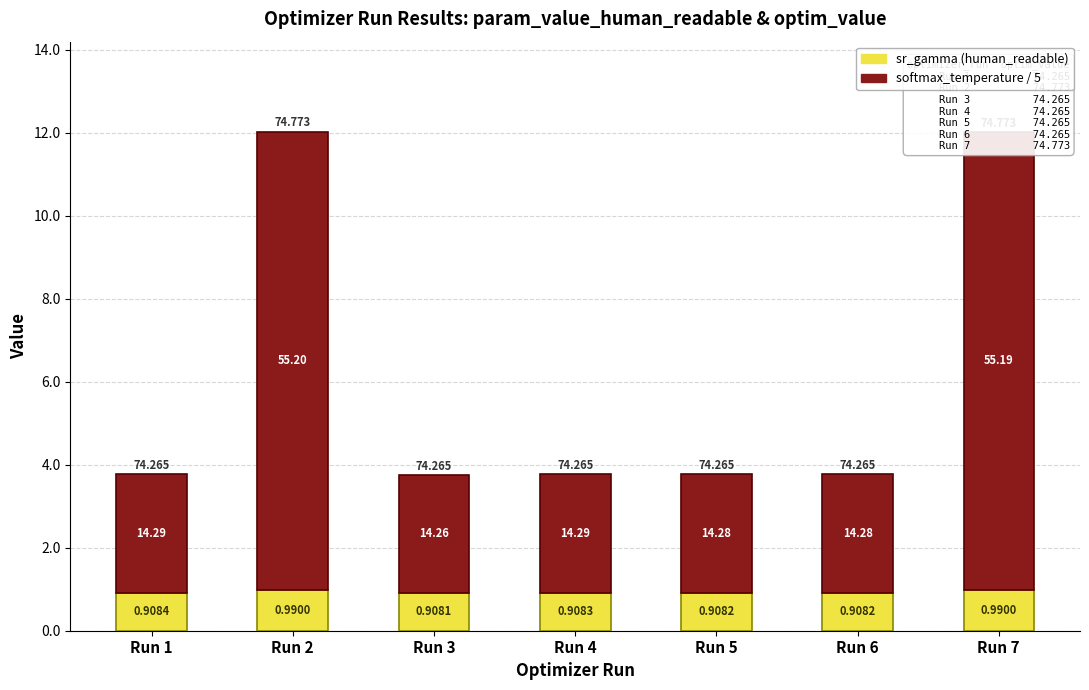

What are all the series names shown in the legend?

sr_gamma (human_readable), softmax_temperature / 5